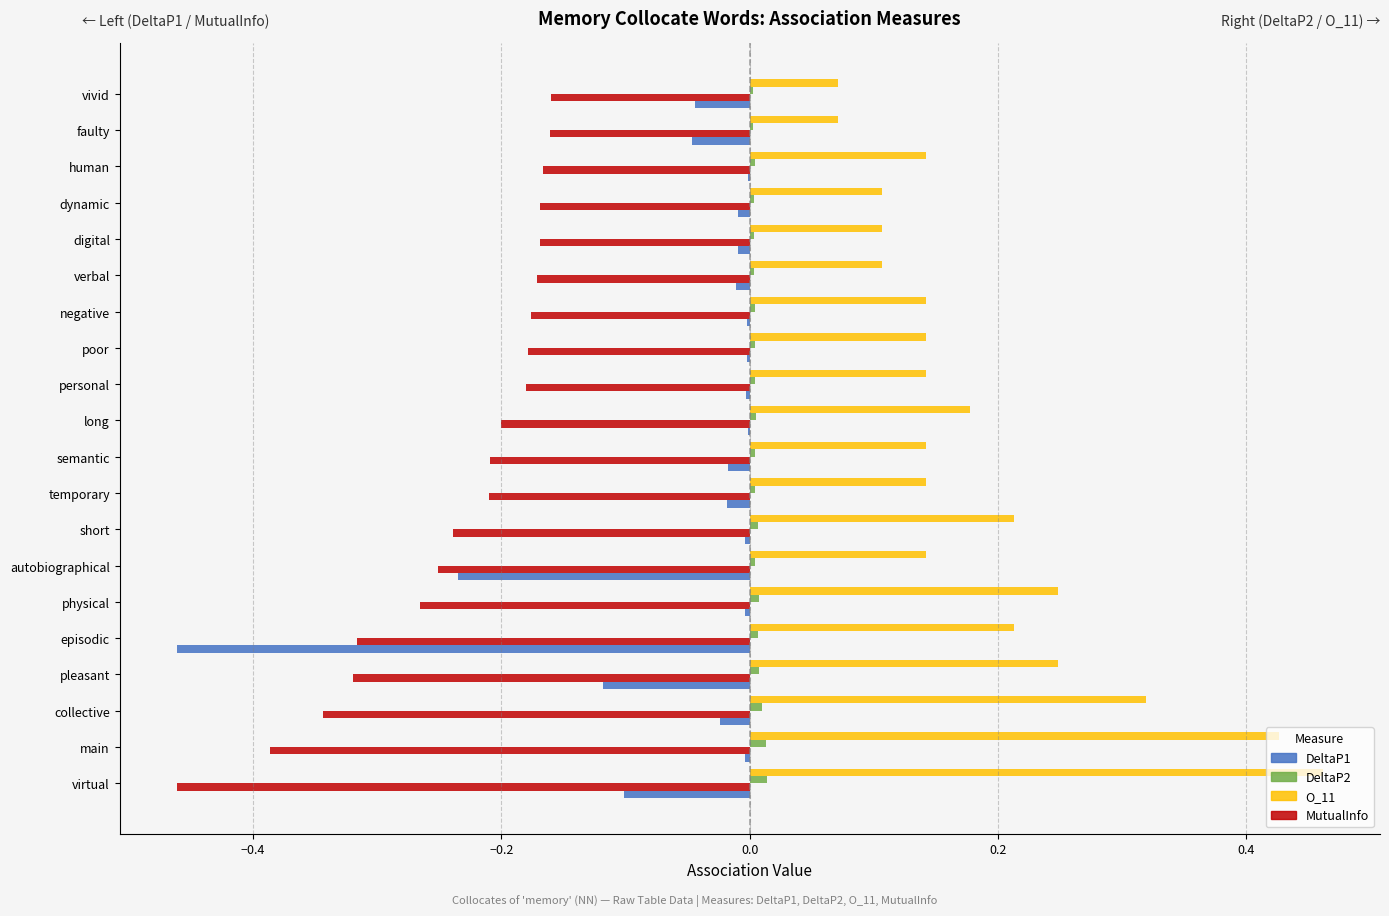

Which series has the widest spread of values?

DeltaP1